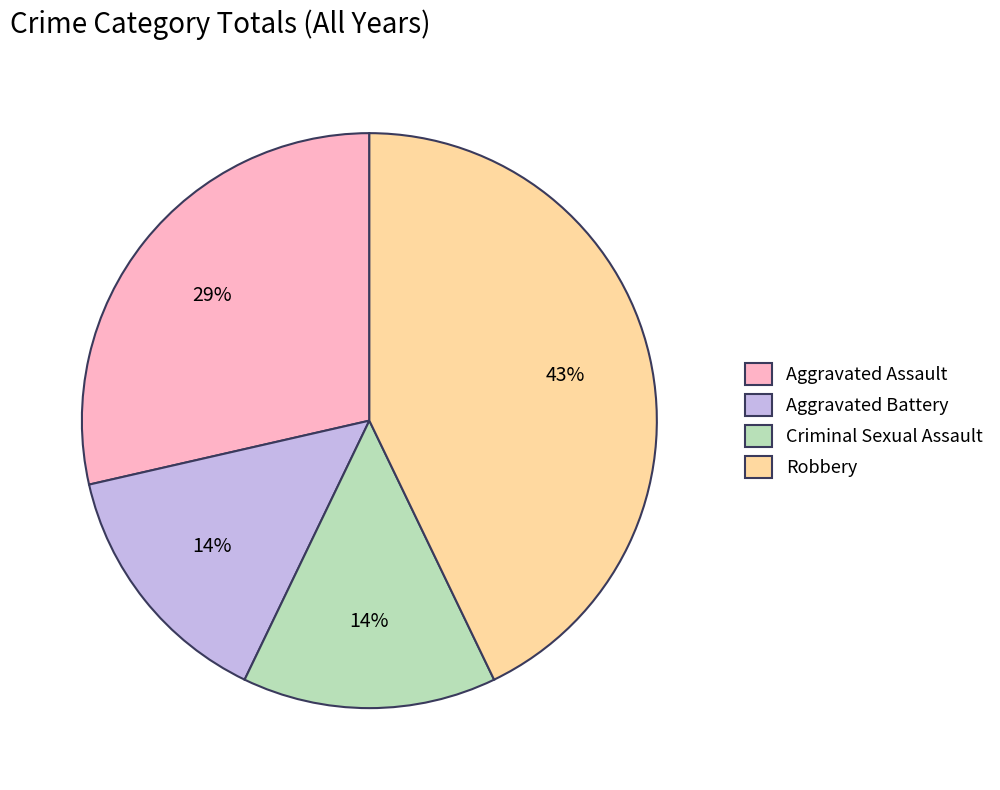

Does any single category account for the majority?

No